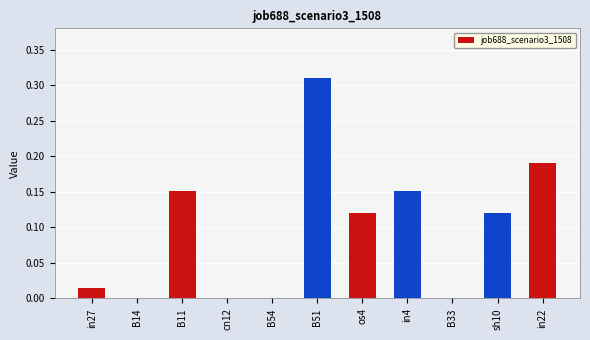

The value at B33 is 0.0. True or false?

True